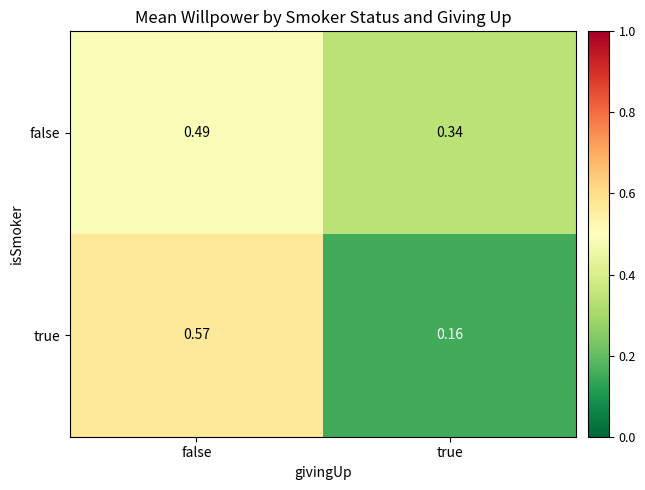

Which label corresponds to the smallest value in the chart?

true